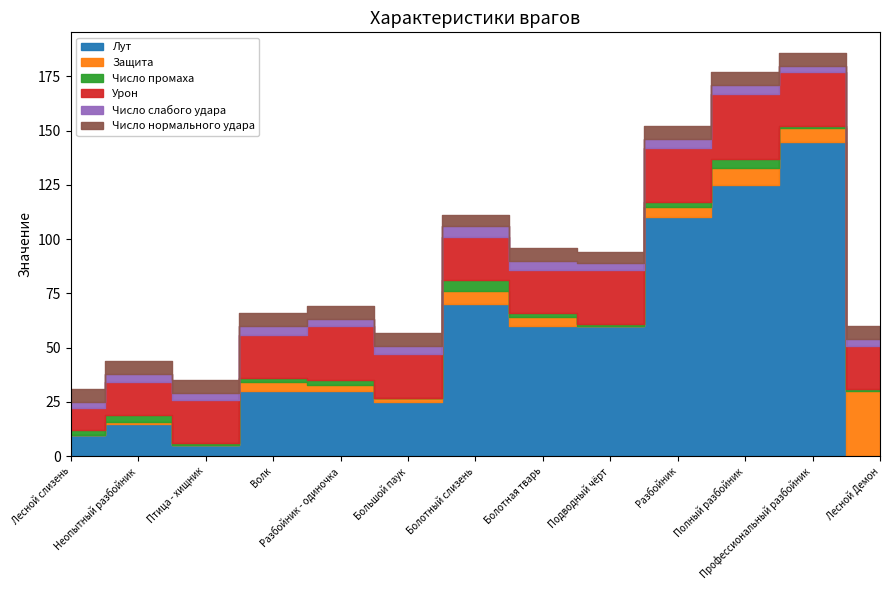

After their last crossing, which series has the higher values: Лут or Урон?

Урон